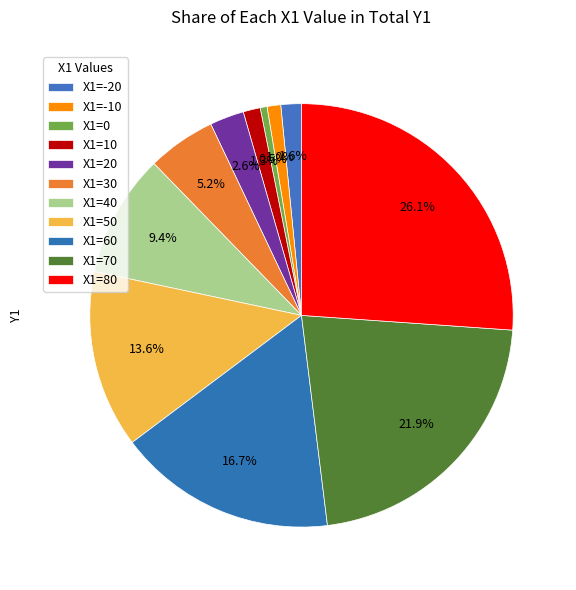

Rank the categories by value from lowest to highest.

0, -10, 10, -20, 20, 30, 40, 50, 60, 70, 80